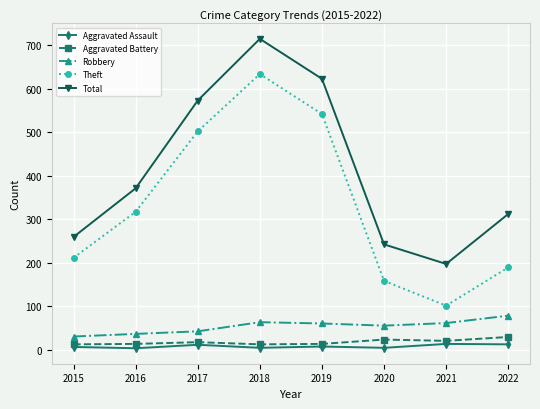

True or false: Total and Robbery intersect in this chart.

False